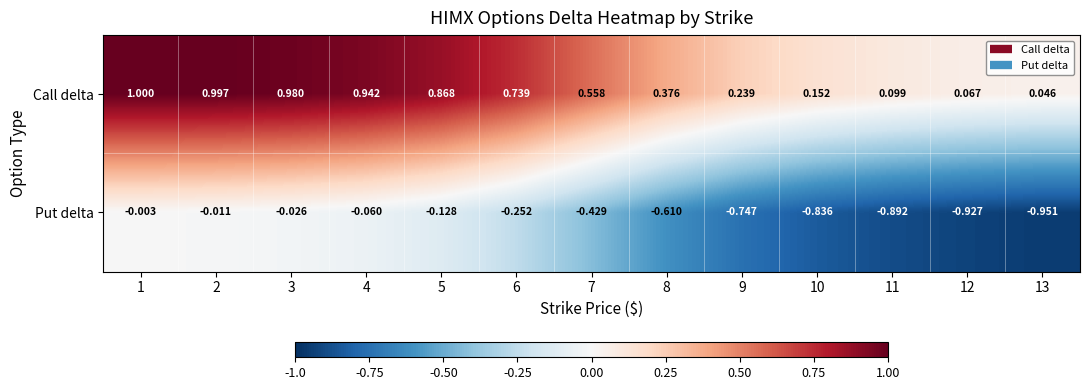

Rank the series at 11 from highest to lowest value.

Call delta, Put delta